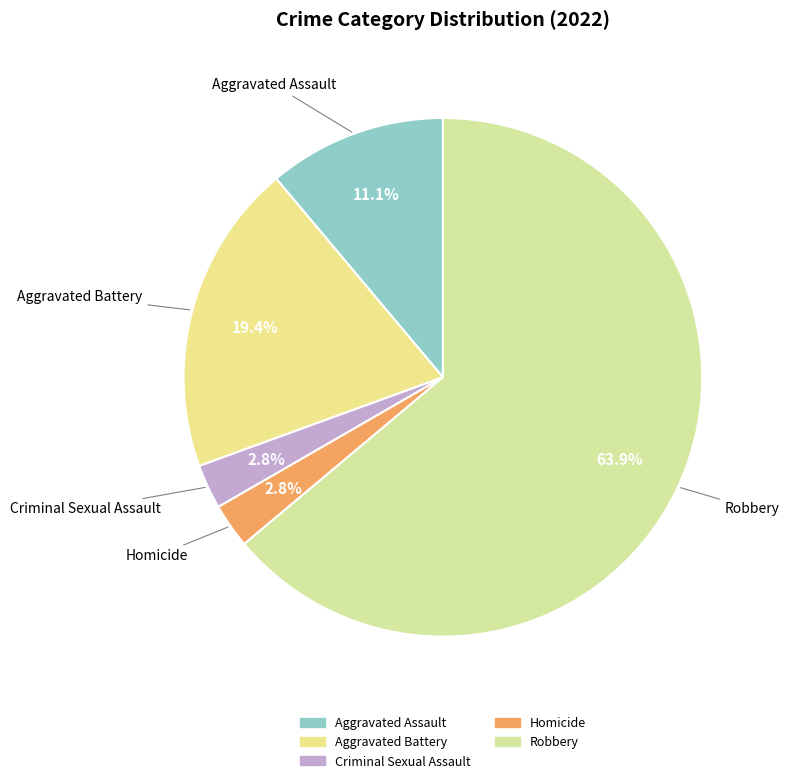

What is the largest slice in the pie chart?

Robbery